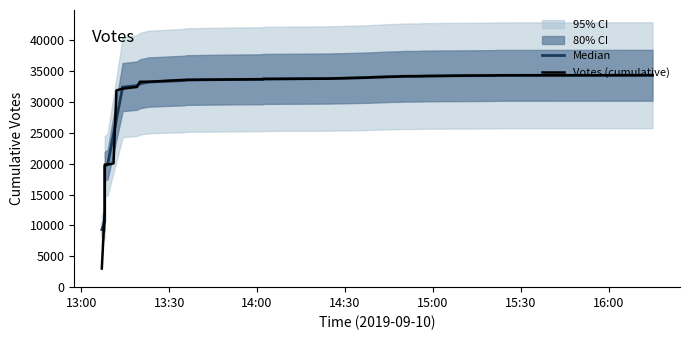

What is the sum of all Median values?

1193436.0